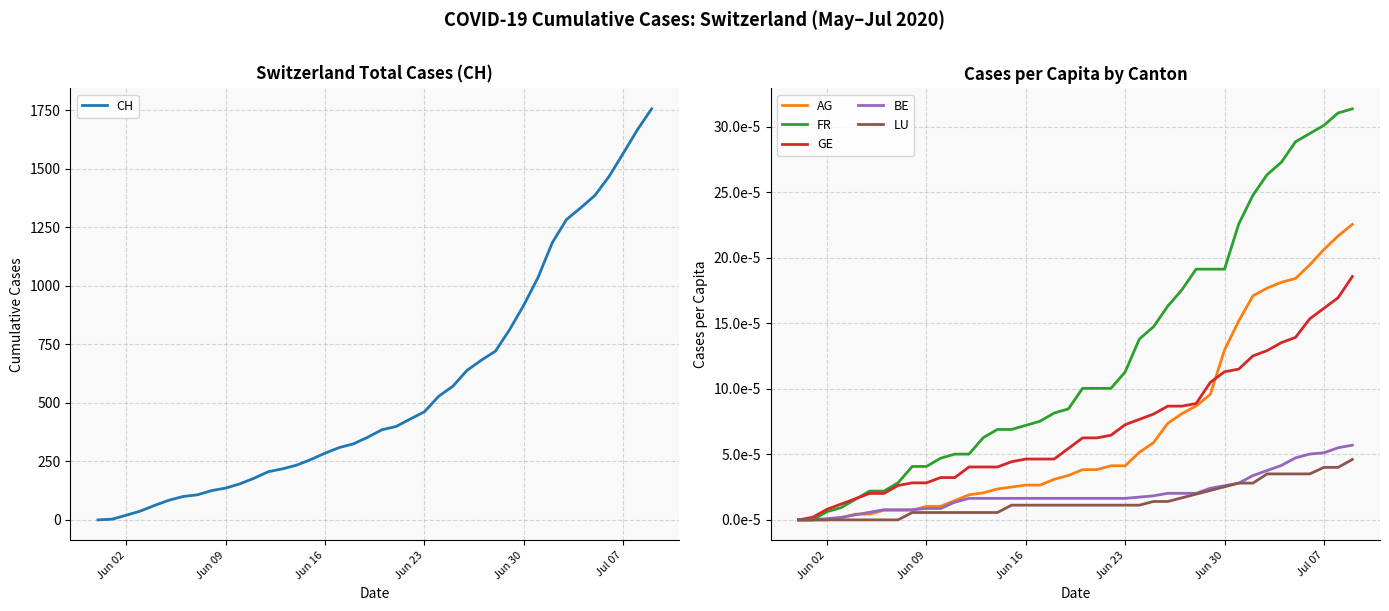

How many values in AG are above zero?

37